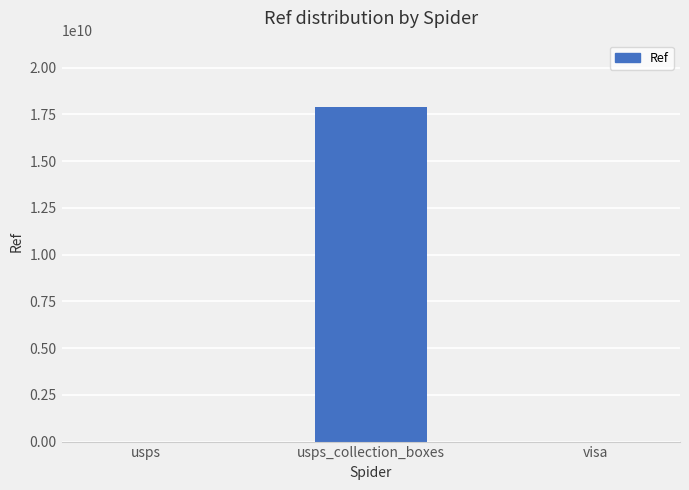

At which category does the chart reach its peak across all series?

usps_collection_boxes